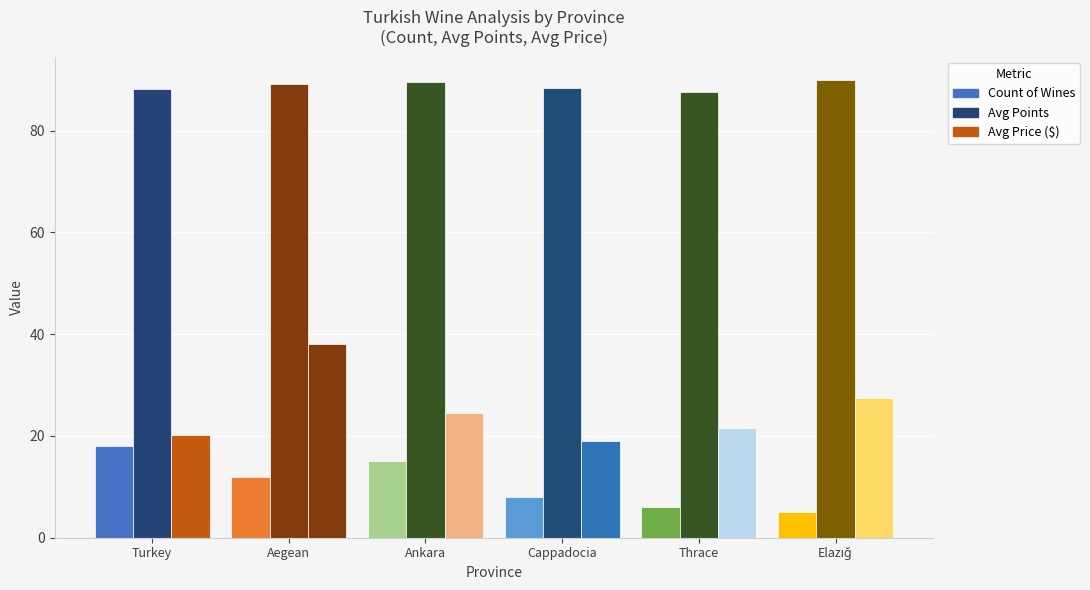

How many distinct data groups are displayed?

3